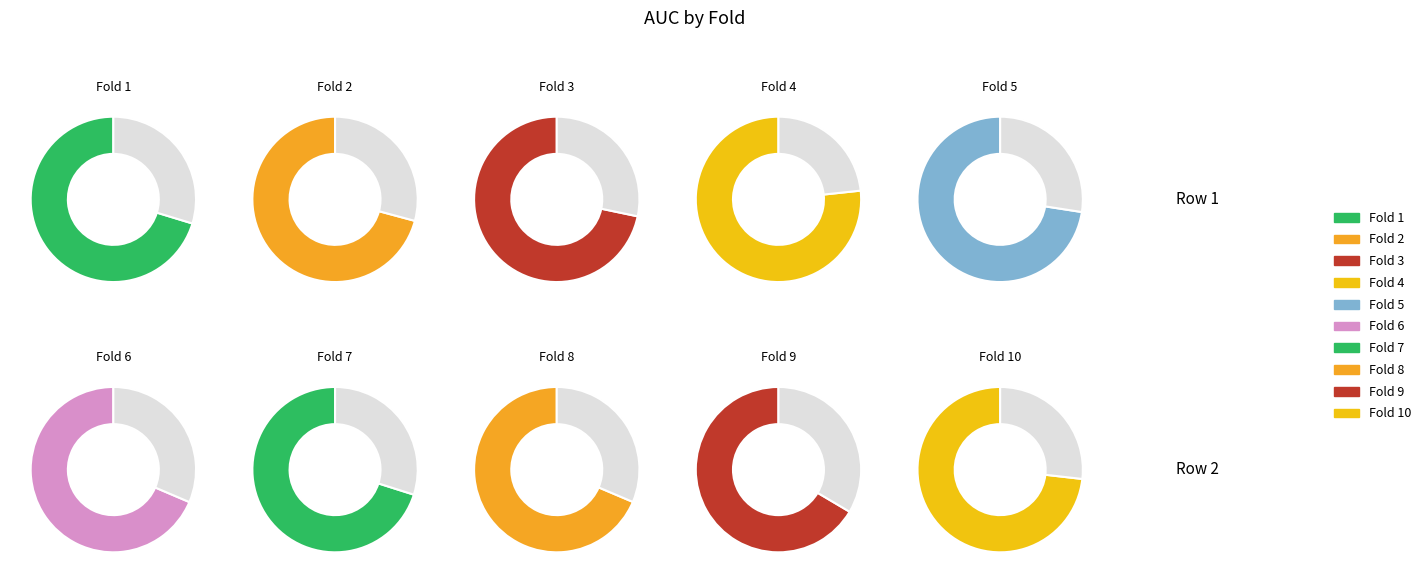

To the nearest percent, what percentage of the pie is Fold 4?

11%